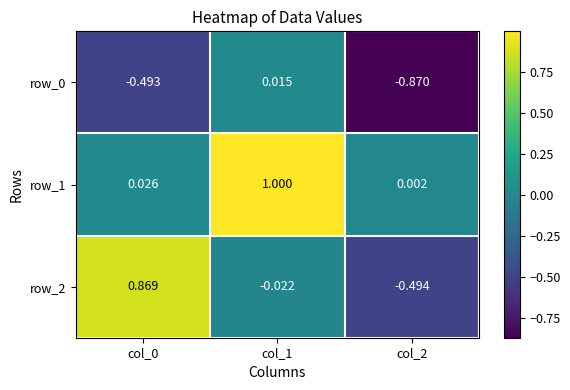

What is the average value of the row_2 series?

0.1